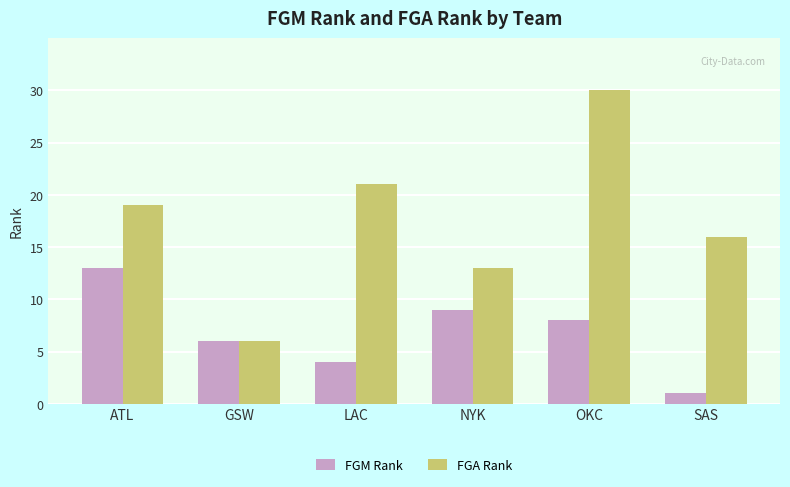

Reading left to right, extract all data points from this chart.

FGM Rank: ATL=13	GSW=6	LAC=4	NYK=9	OKC=8	SAS=1
FGA Rank: ATL=19	GSW=6	LAC=21	NYK=13	OKC=30	SAS=16